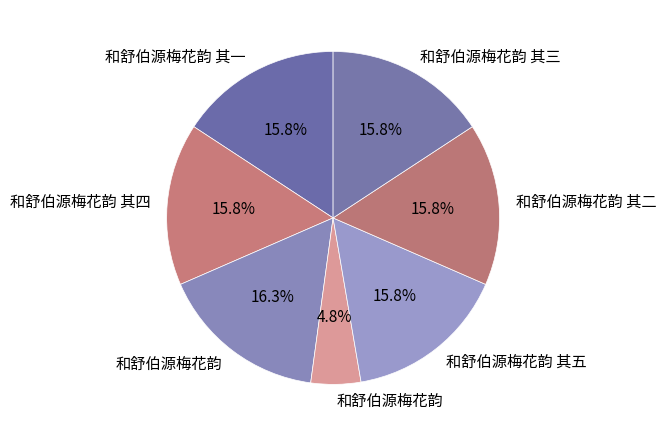

How many segments does this pie chart have?

7